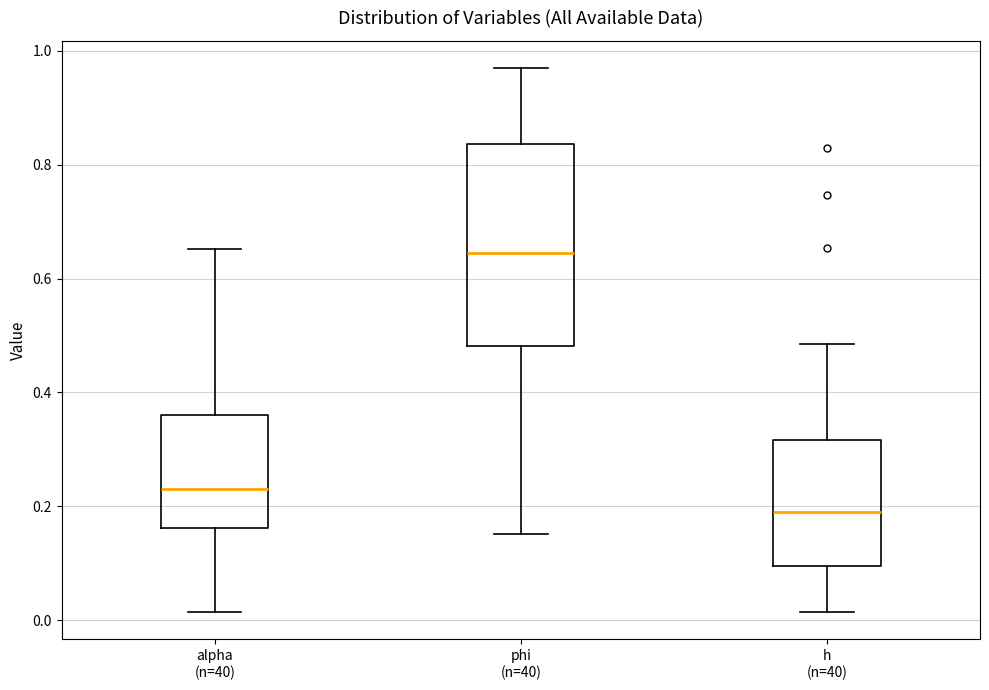

Which box's median line is the lowest?

h (n=40)